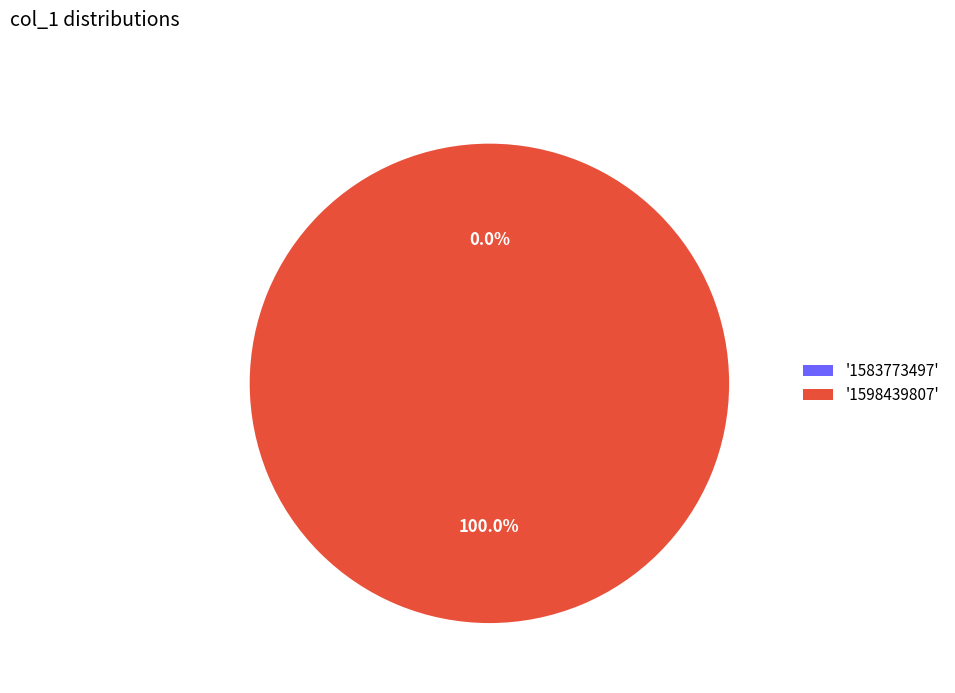

What portion of the pie excludes 1583773497?

100.0%